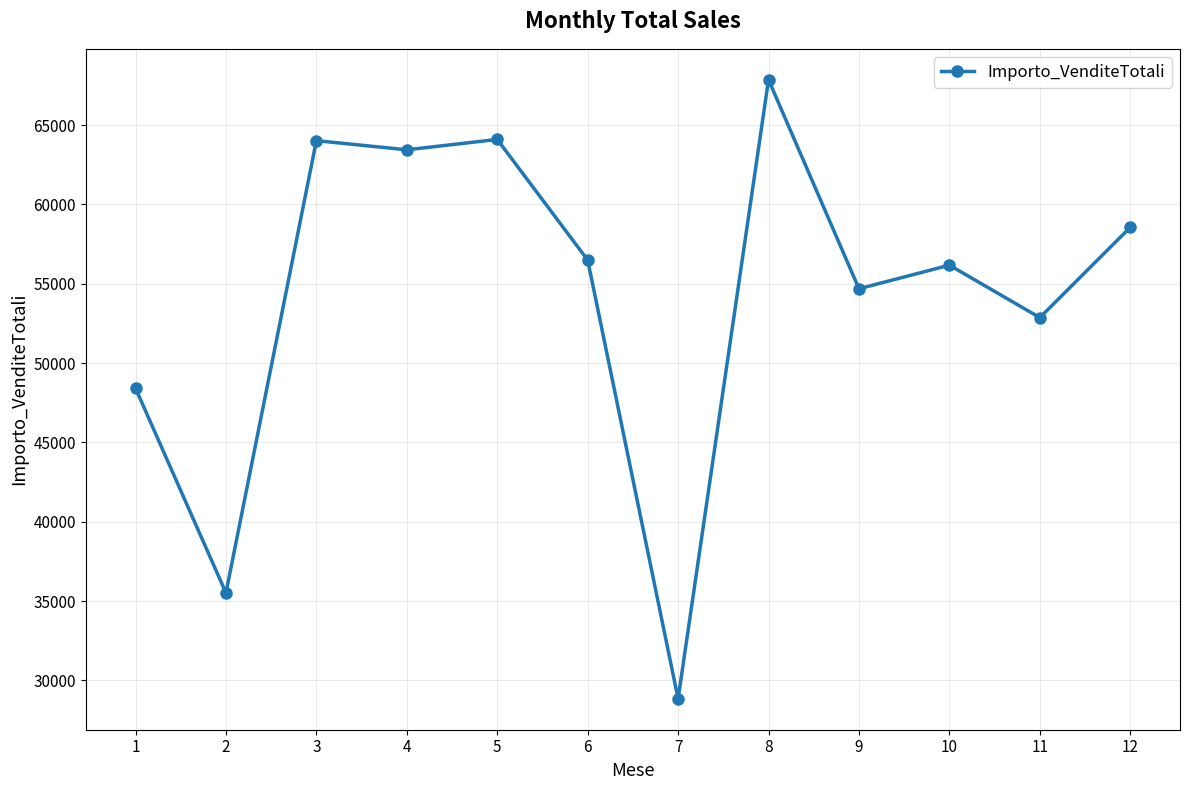

What is the change in value from 3 to 10?

-7848